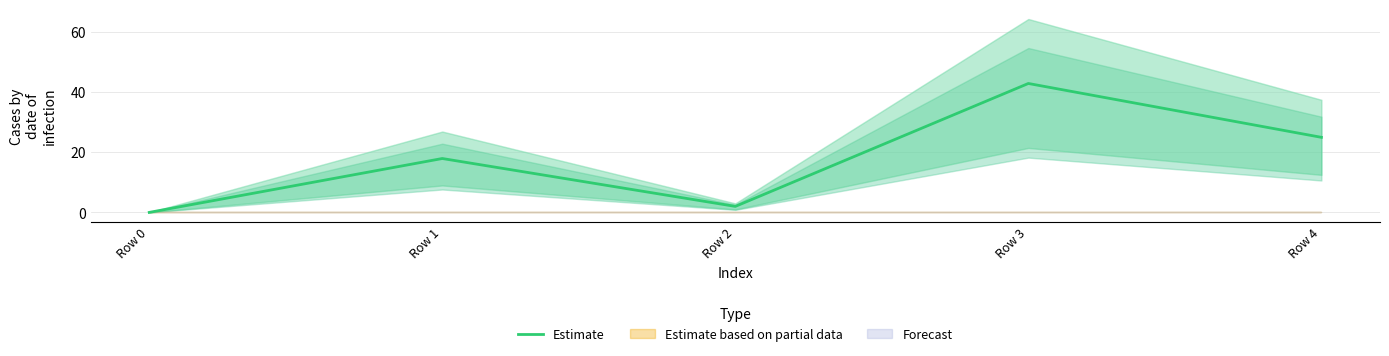

Count the number of categories in the chart.

5